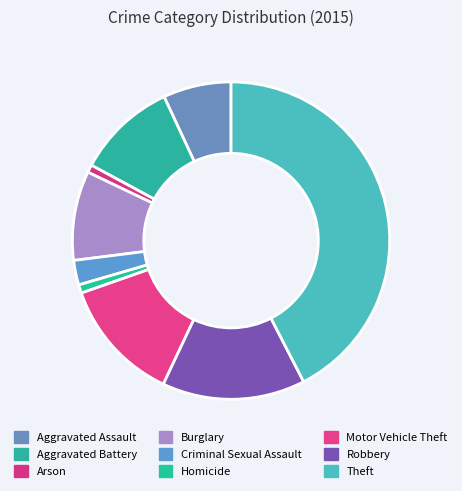

To the nearest percent, what is the difference between the largest and smallest slice percentages?

42%